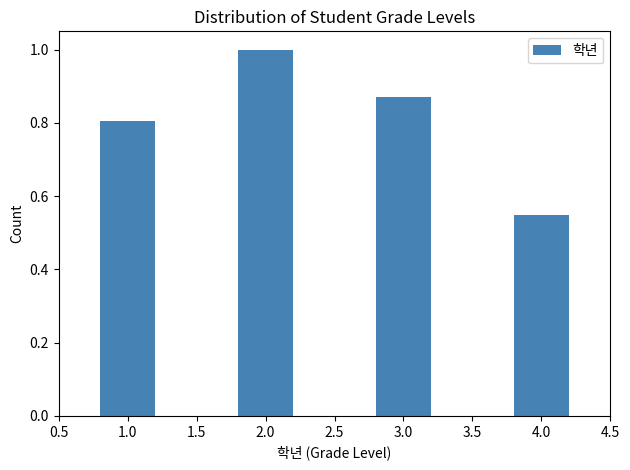

Rank the categories by value from lowest to highest.

4.0, 1.0, 3.0, 2.0